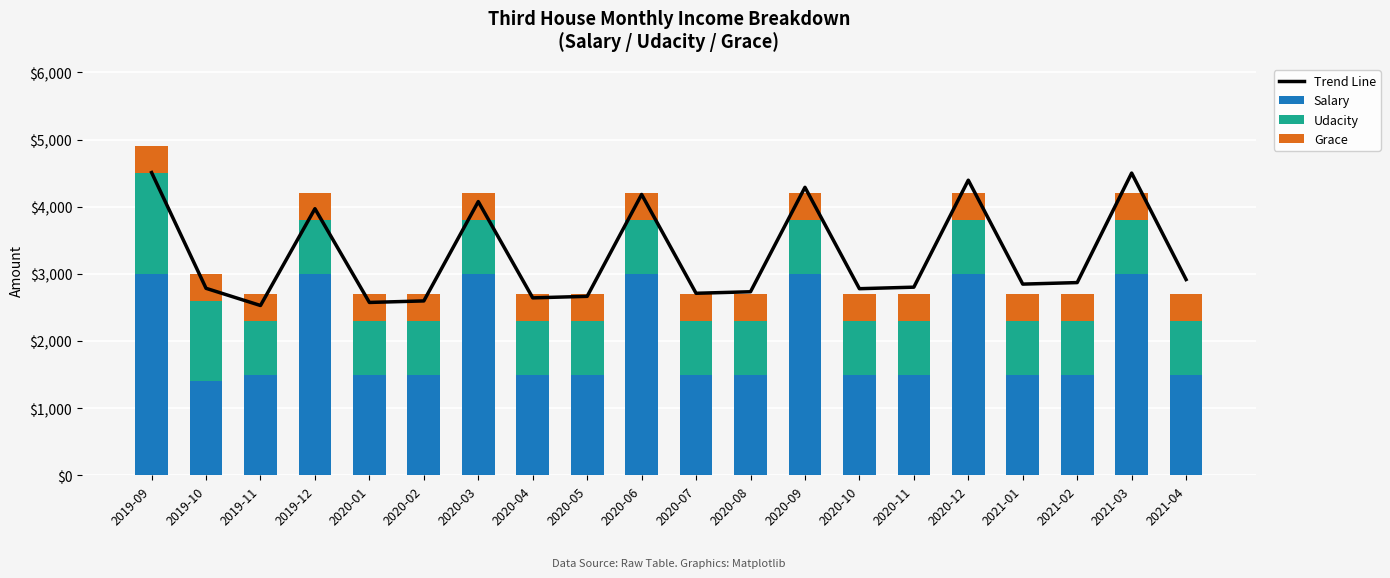

Are the bars horizontal?

No